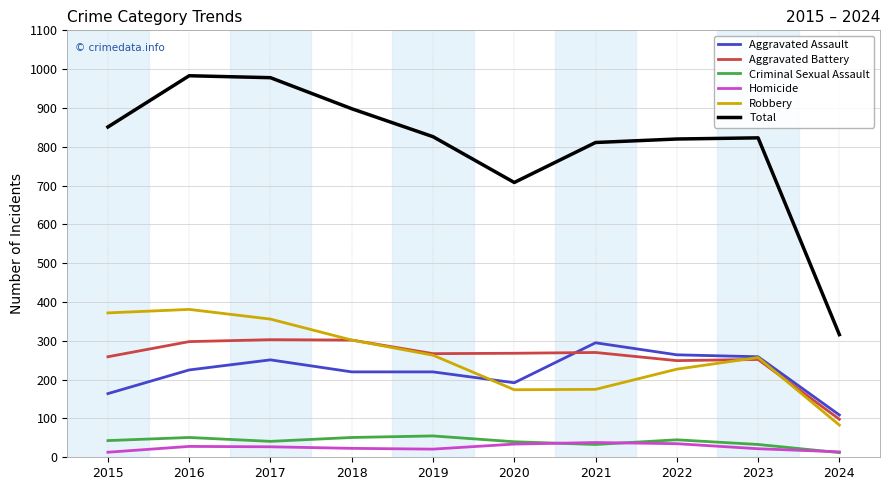

How many times do Homicide and Criminal Sexual Assault cross each other?

3